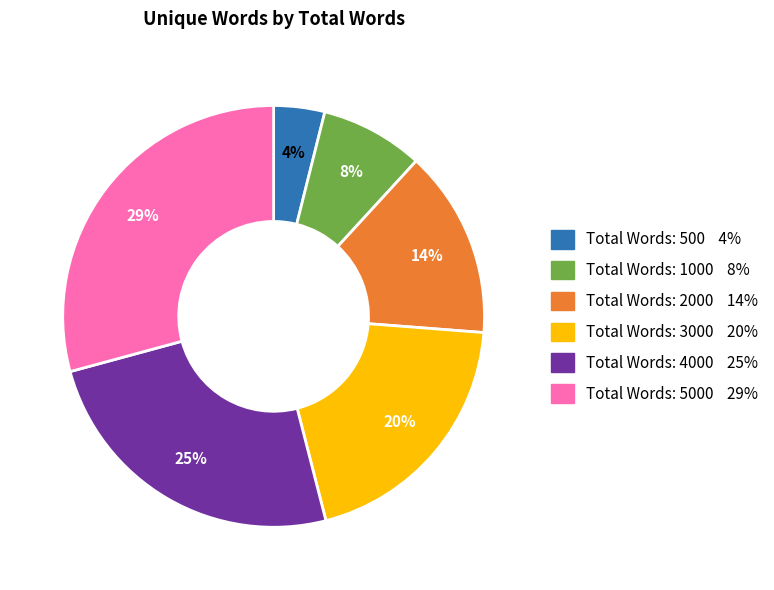

Does any single category account for the majority?

No